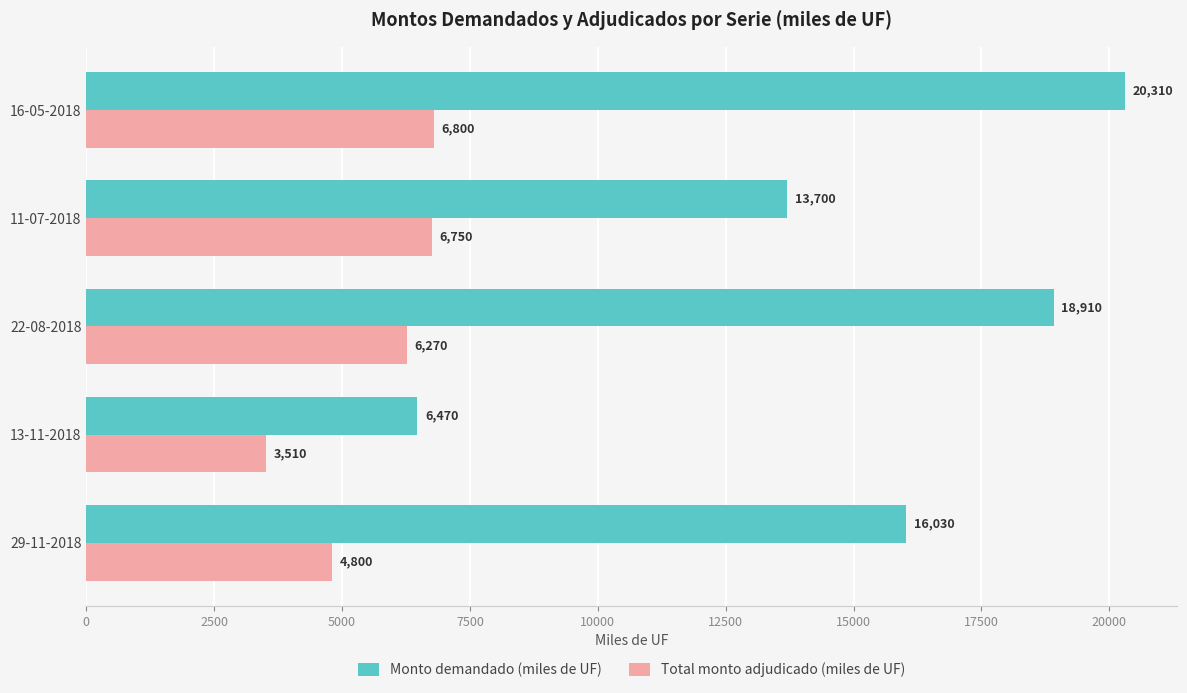

List the labels in order of Total monto adjudicado (miles de UF) value, largest first.

16-05-2018, 11-07-2018, 22-08-2018, 29-11-2018, 13-11-2018